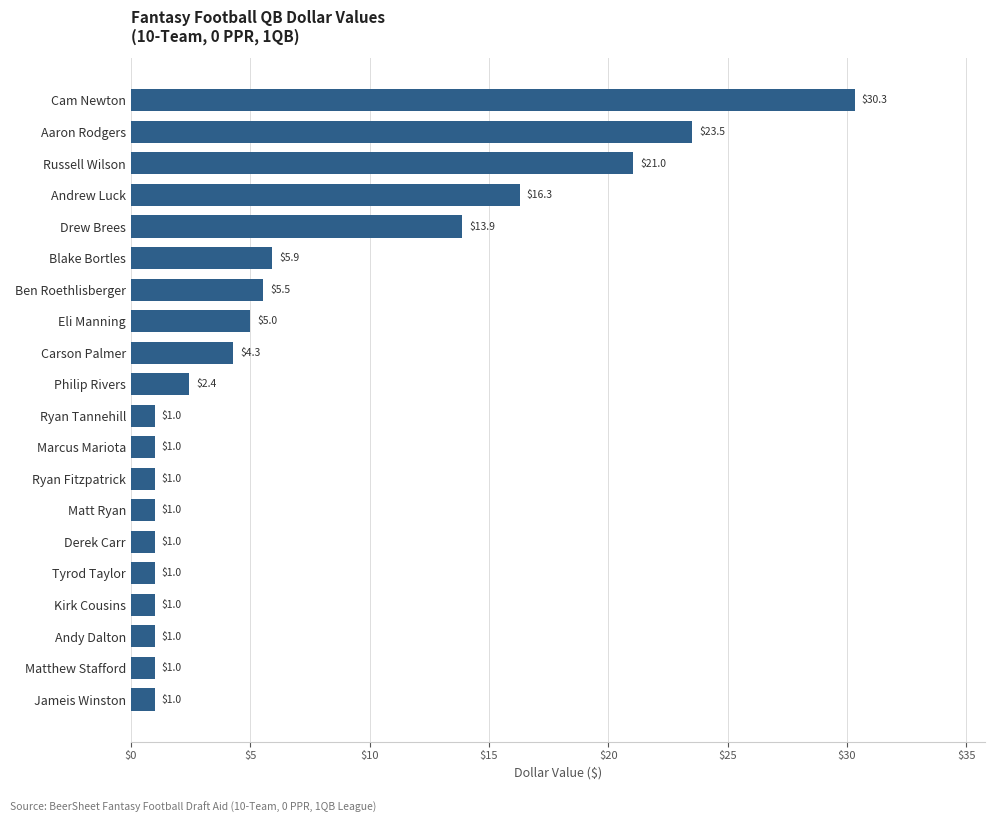

Reading top to bottom, transcribe all the data shown in this chart.

30.3	23.5	21.0	16.3	13.9	5.9	5.5	5.0	4.3	2.4	1.0	1.0	1.0	1.0	1.0	1.0	1.0	1.0	1.0	1.0